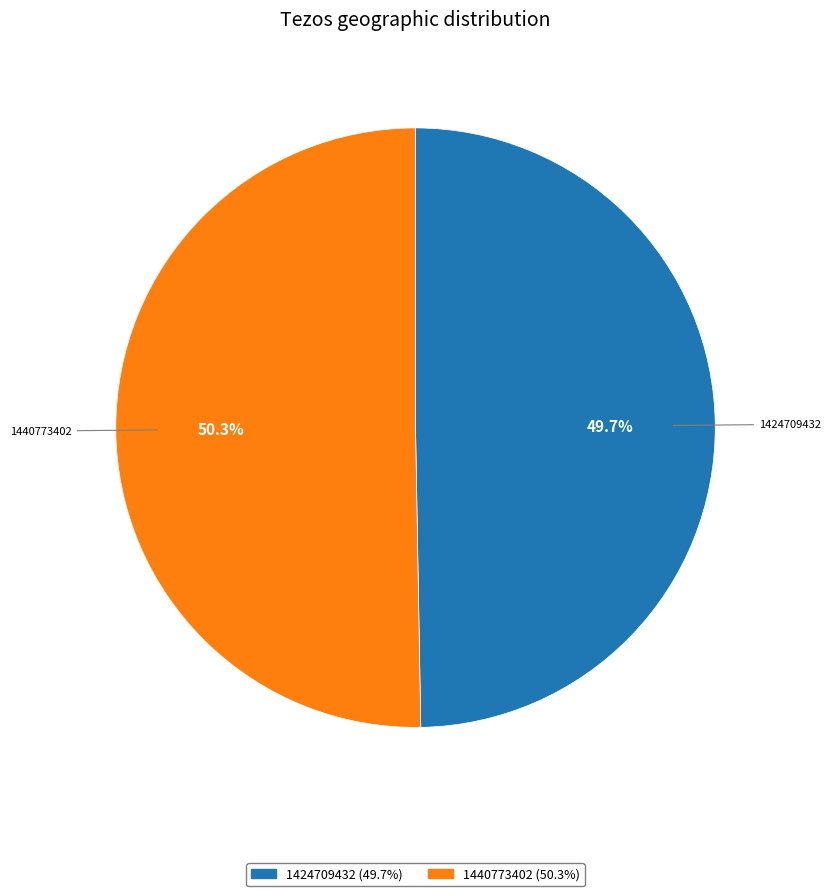

Is there a majority slice in this chart?

Yes